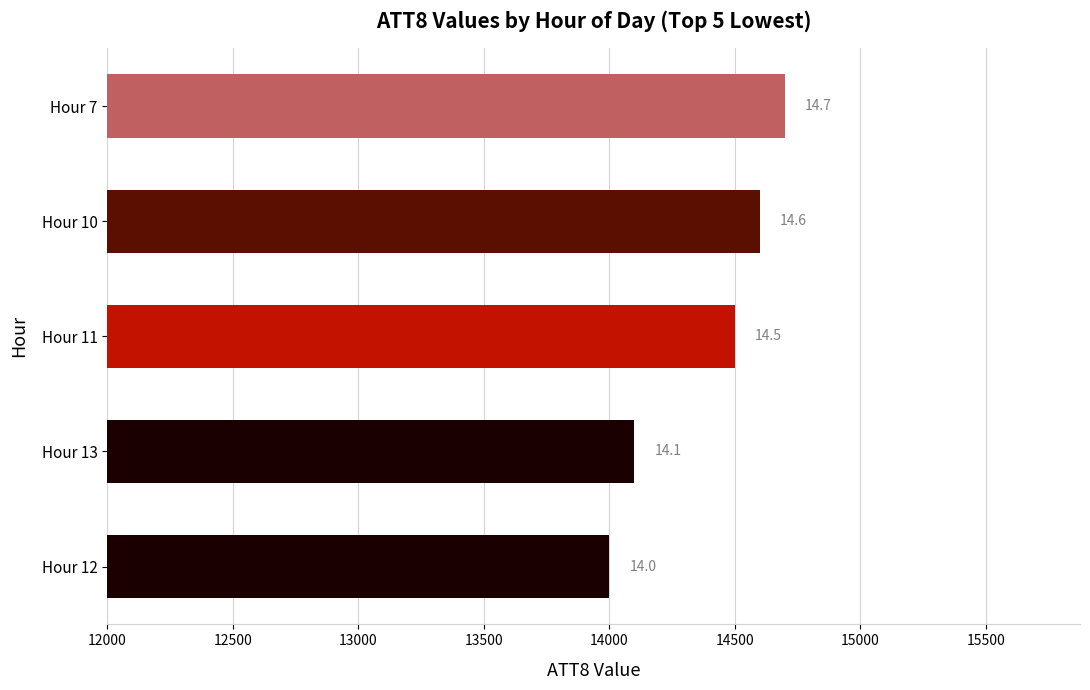

What is the difference between the maximum and minimum values?

700